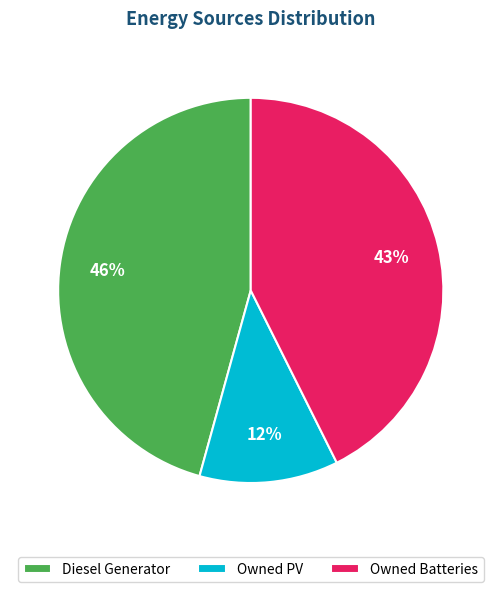

Between Owned Batteries and Owned PV, which is larger?

Owned Batteries